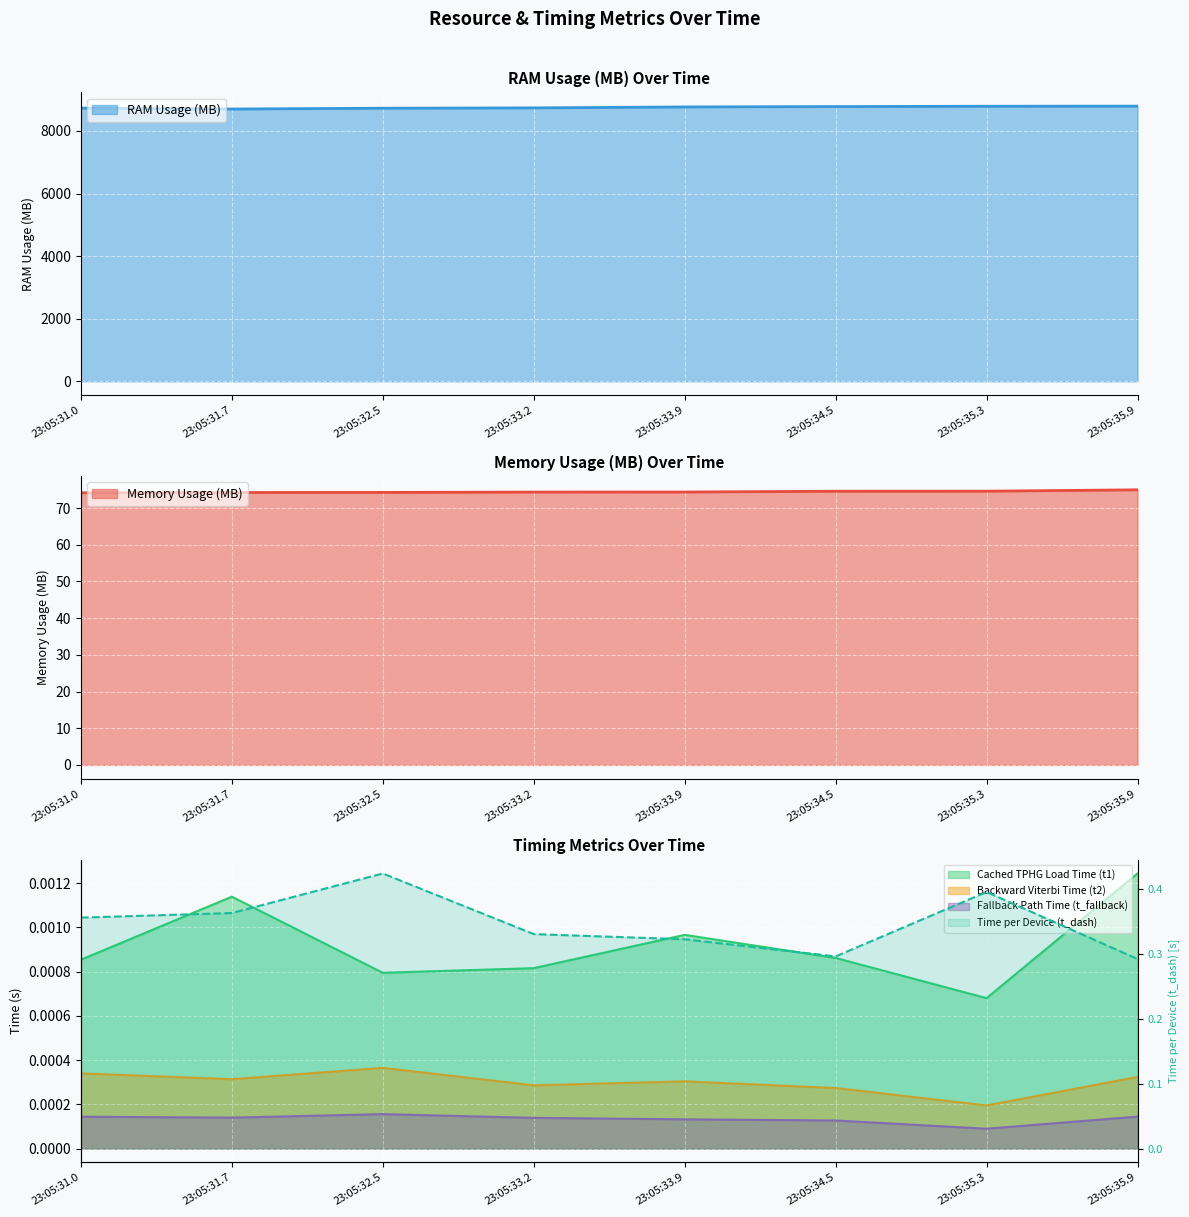

Rank the categories by Time per Device (t_dash) value from highest to lowest.

23:05:32.5, 23:05:35.3, 23:05:31.7, 23:05:31.0, 23:05:33.2, 23:05:33.9, 23:05:34.5, 23:05:35.9